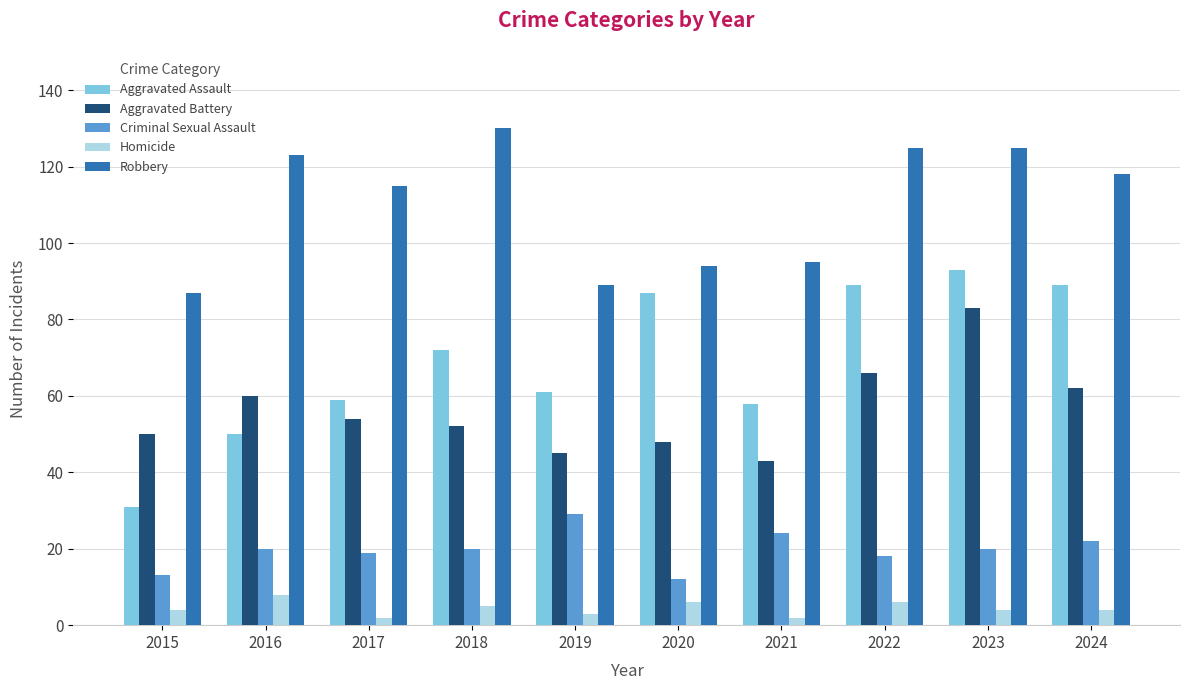

Reading left to right, transcribe all the data shown in this chart.

Aggravated Assault: 2015=31	2016=50	2017=59	2018=72	2019=61	2020=87	2021=58	2022=89	2023=93	2024=89
Aggravated Battery: 2015=50	2016=60	2017=54	2018=52	2019=45	2020=48	2021=43	2022=66	2023=83	2024=62
Criminal Sexual Assault: 2015=13	2016=20	2017=19	2018=20	2019=29	2020=12	2021=24	2022=18	2023=20	2024=22
Homicide: 2015=4	2016=8	2017=2	2018=5	2019=3	2020=6	2021=2	2022=6	2023=4	2024=4
Robbery: 2015=87	2016=123	2017=115	2018=130	2019=89	2020=94	2021=95	2022=125	2023=125	2024=118